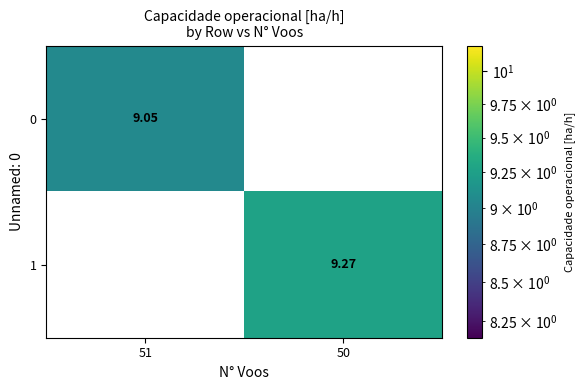

At how many categories does at least one series exceed 5?

2